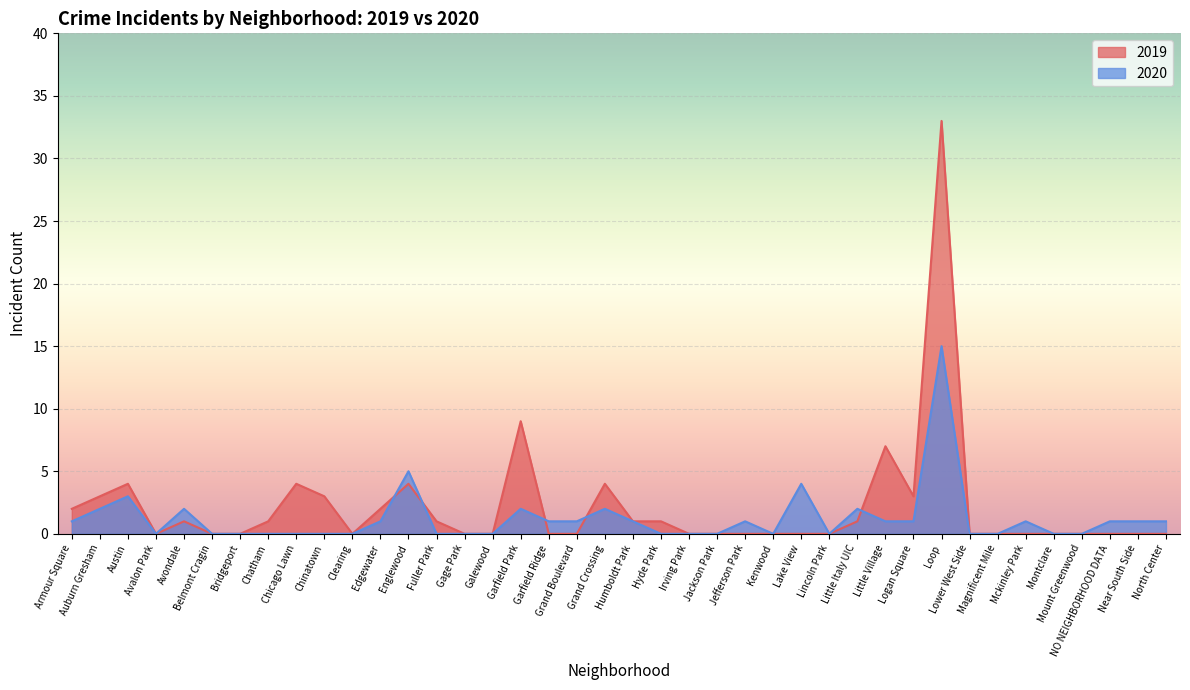

What is the label of the 37th point from the left?

Mount Greenwood